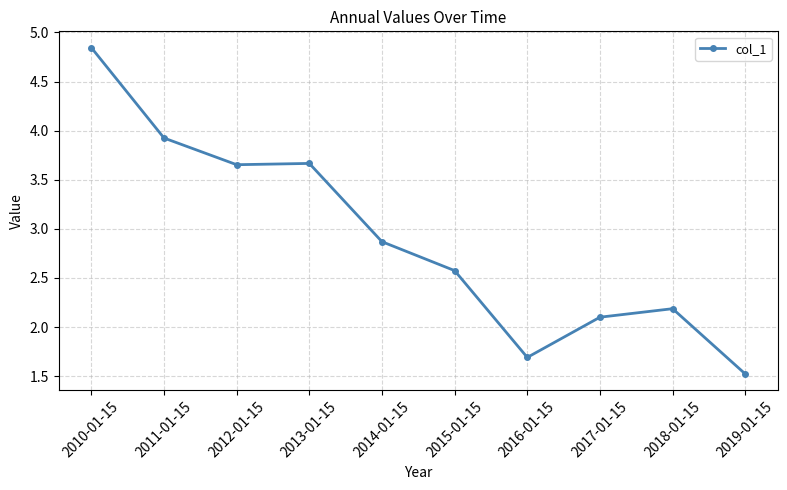

What is the difference between the second highest and minimum values?

2.4